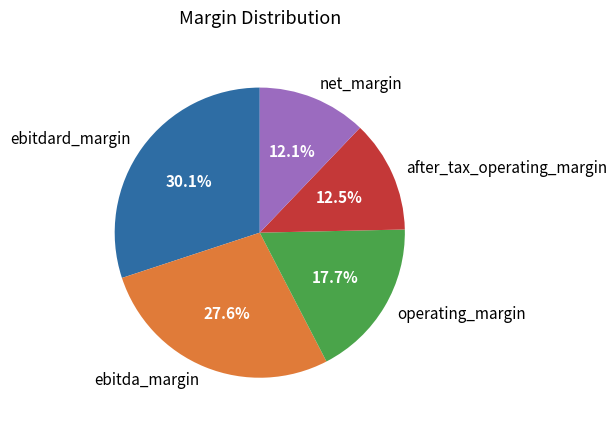

What percentage is NOT represented by ebitda_margin?

72.4%